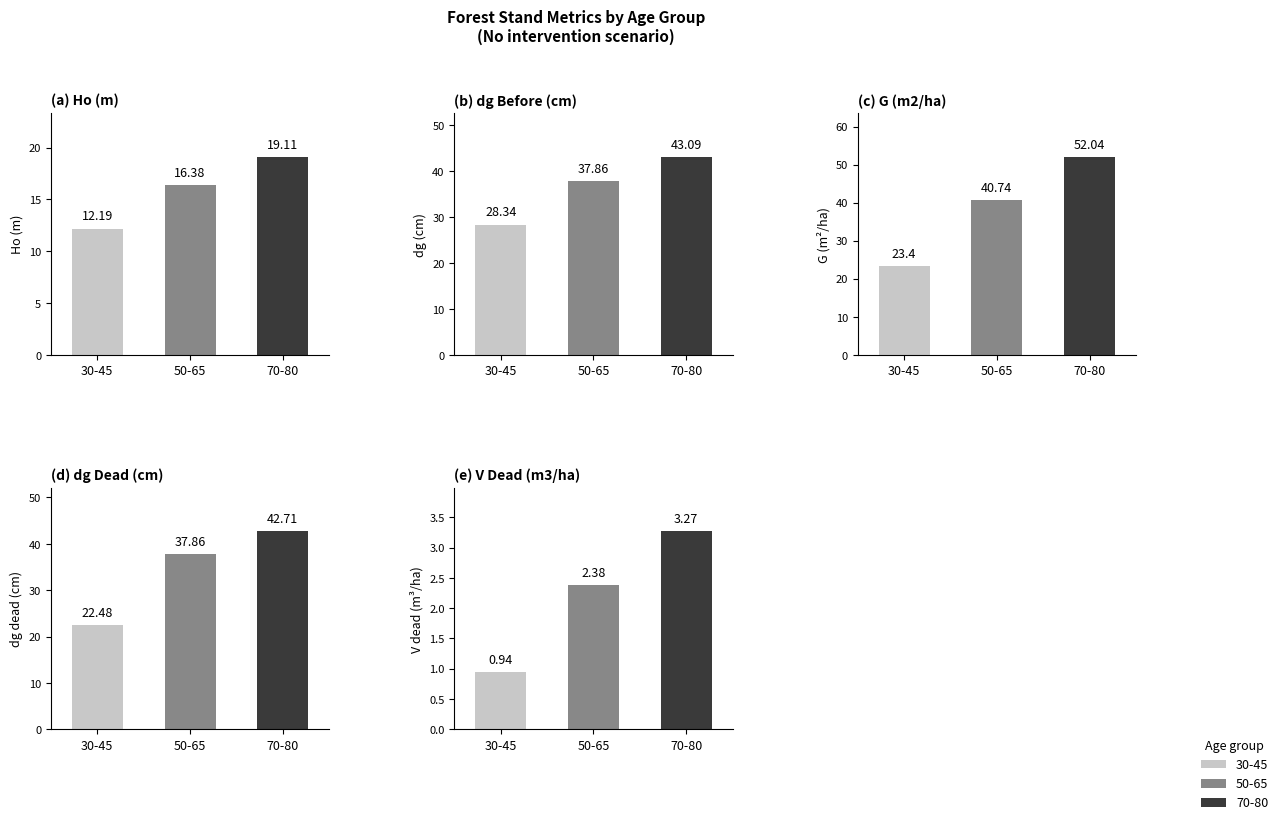

Does the chart contain any negative values?

No